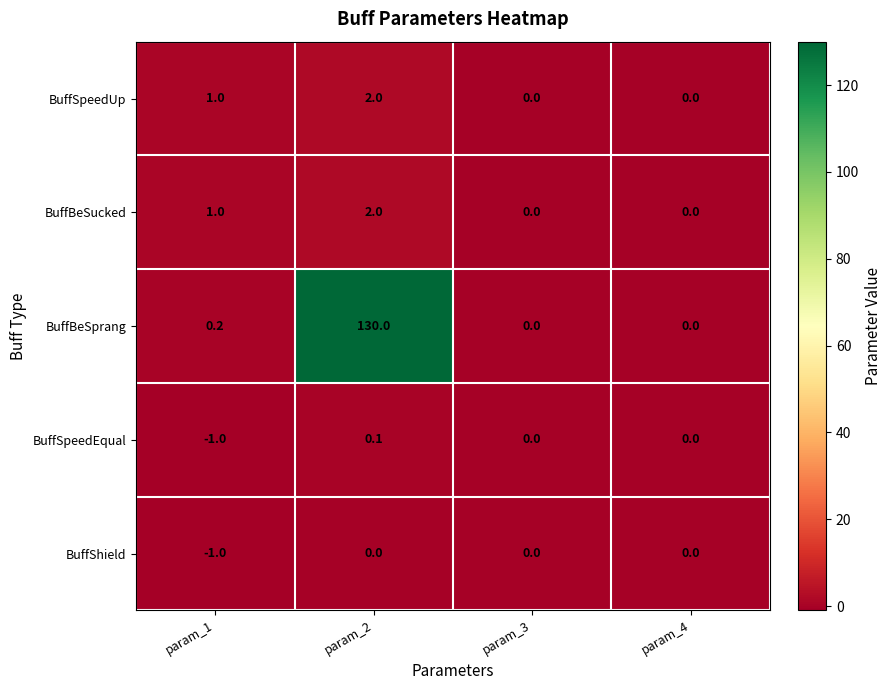

Which category has the highest value across all series?

param_2